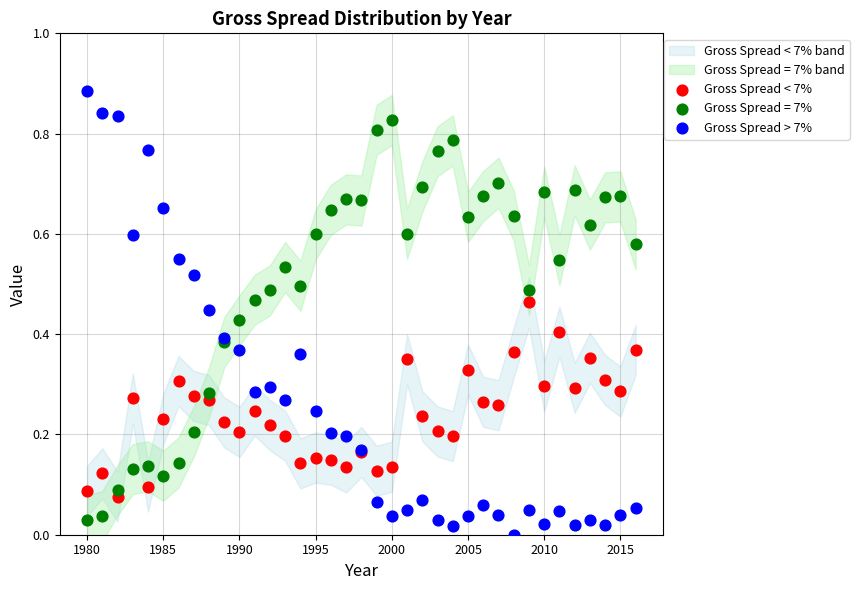

Which series reaches the minimum Y coordinate?

Gross Spread > 7%